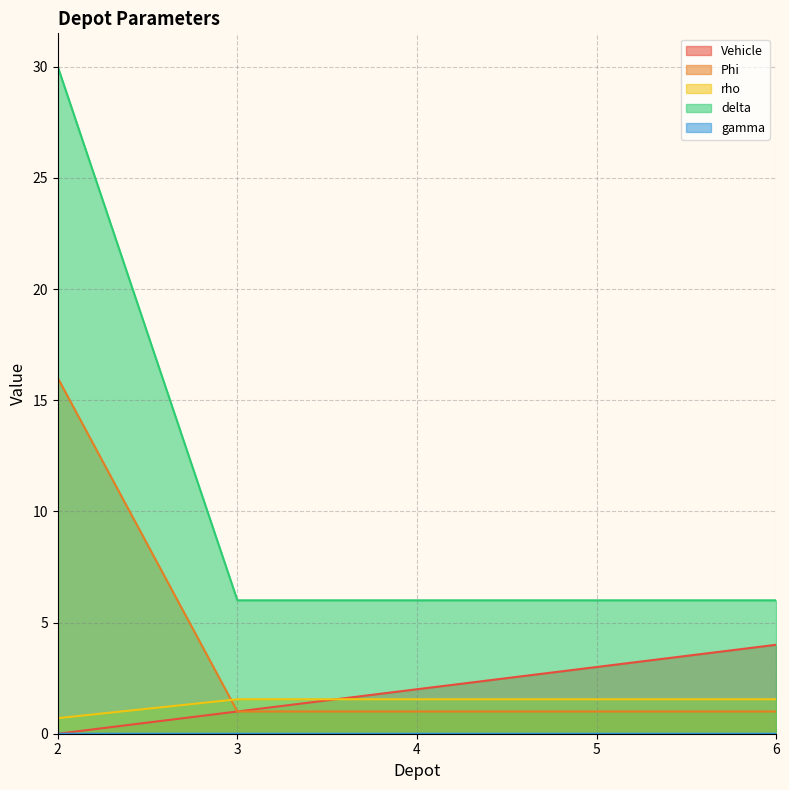

True or false: Vehicle has more than 1 points higher than both neighbors.

False